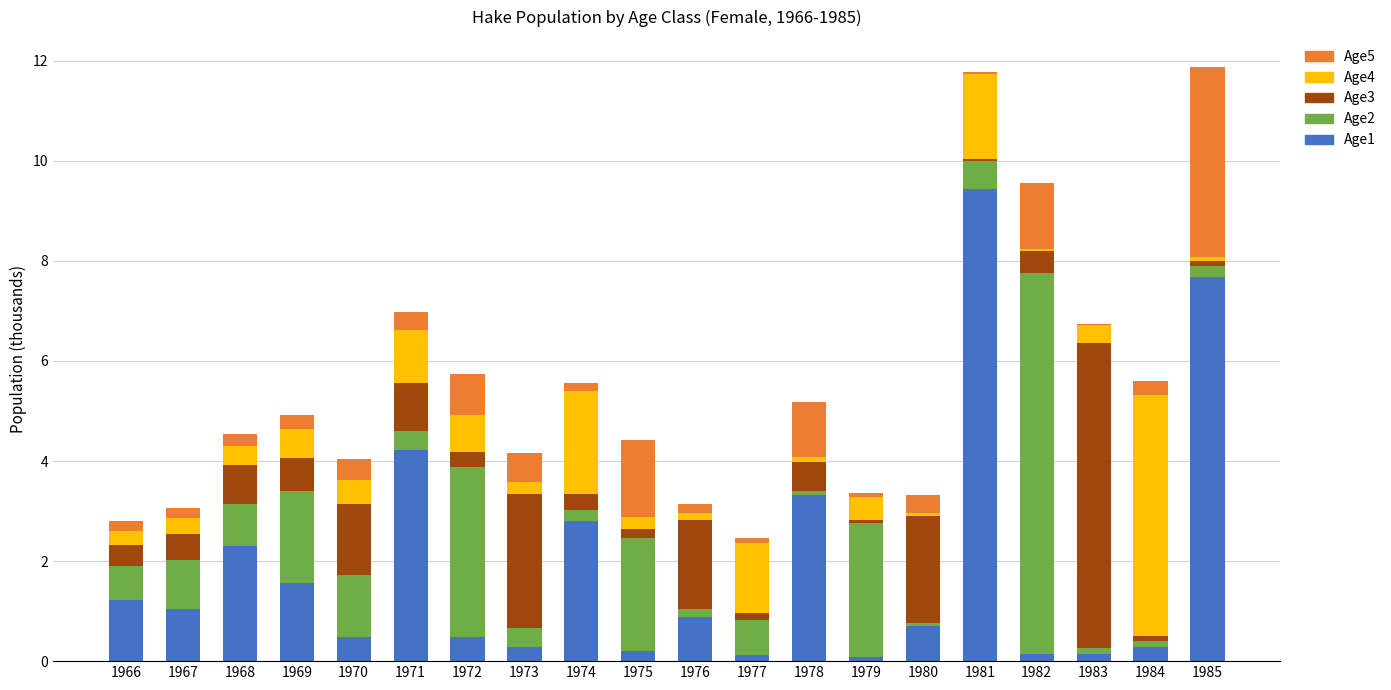

Is it true that Age1 equals 1.2 at 1966?

True